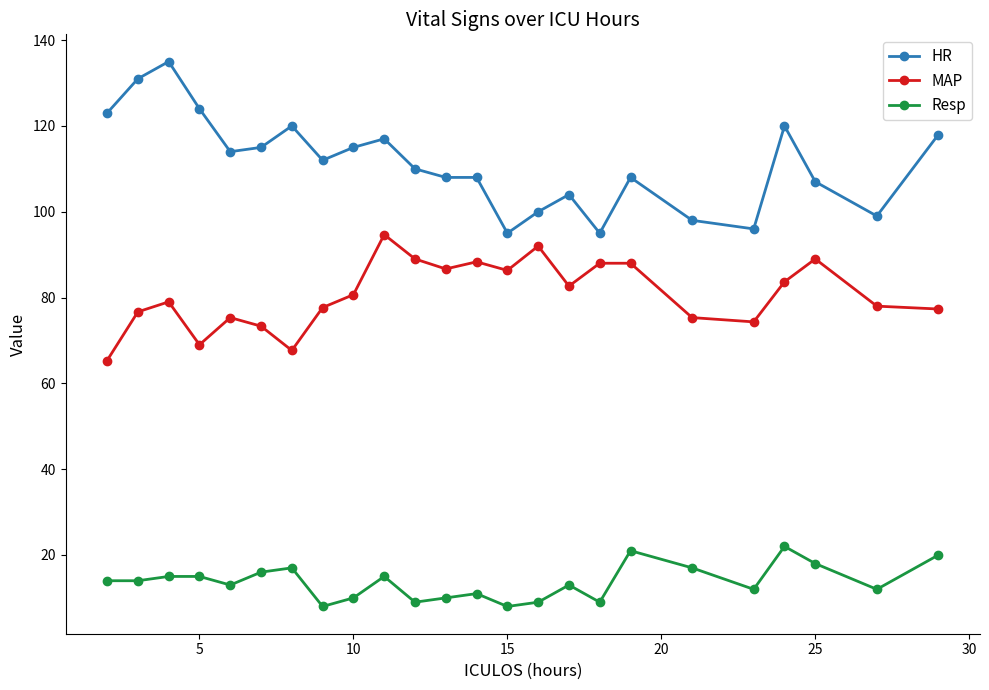

True or false: Resp has more than 0 points higher than both neighbors.

True